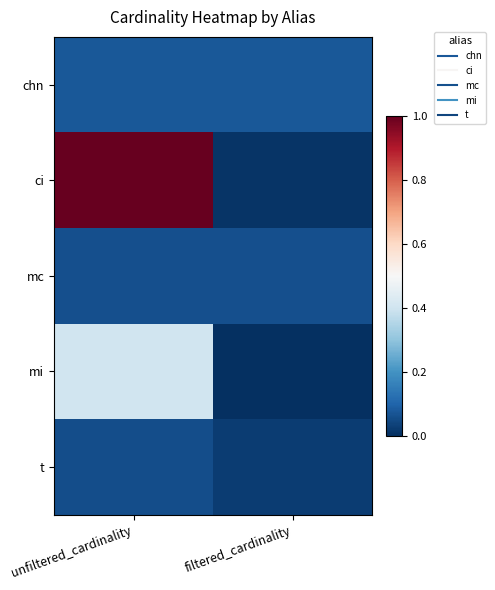

How many categories are shown in the chart?

2